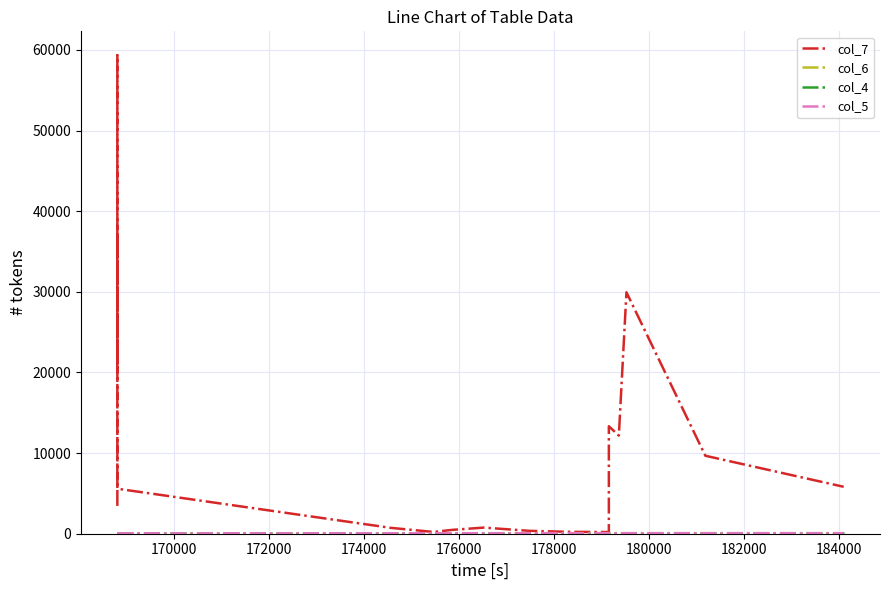

True or false: col_4 has a value of 83.4 at 10.

False